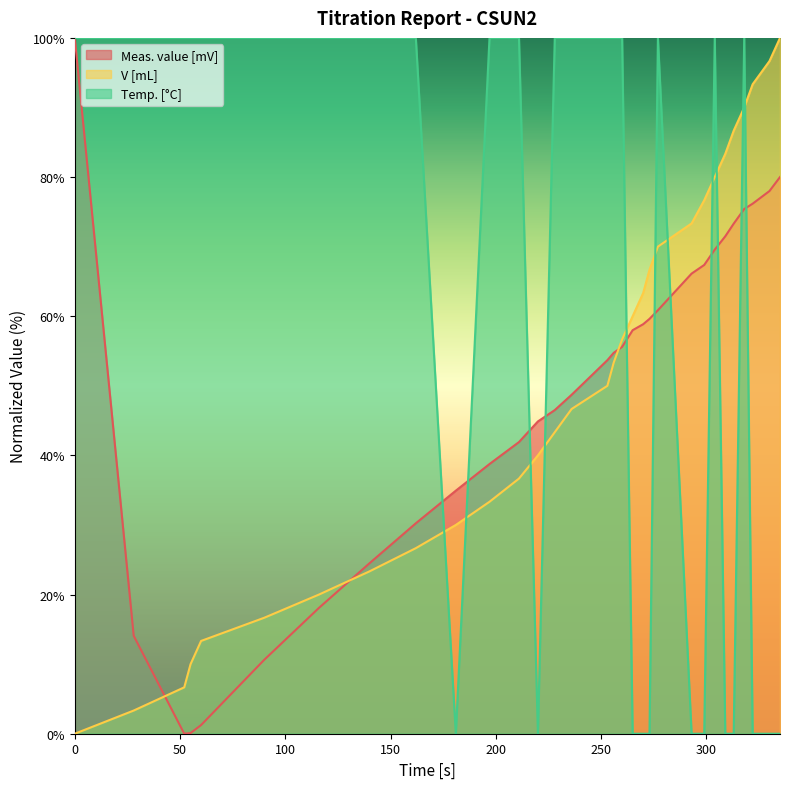

Between 197 and 260, which is larger?

260